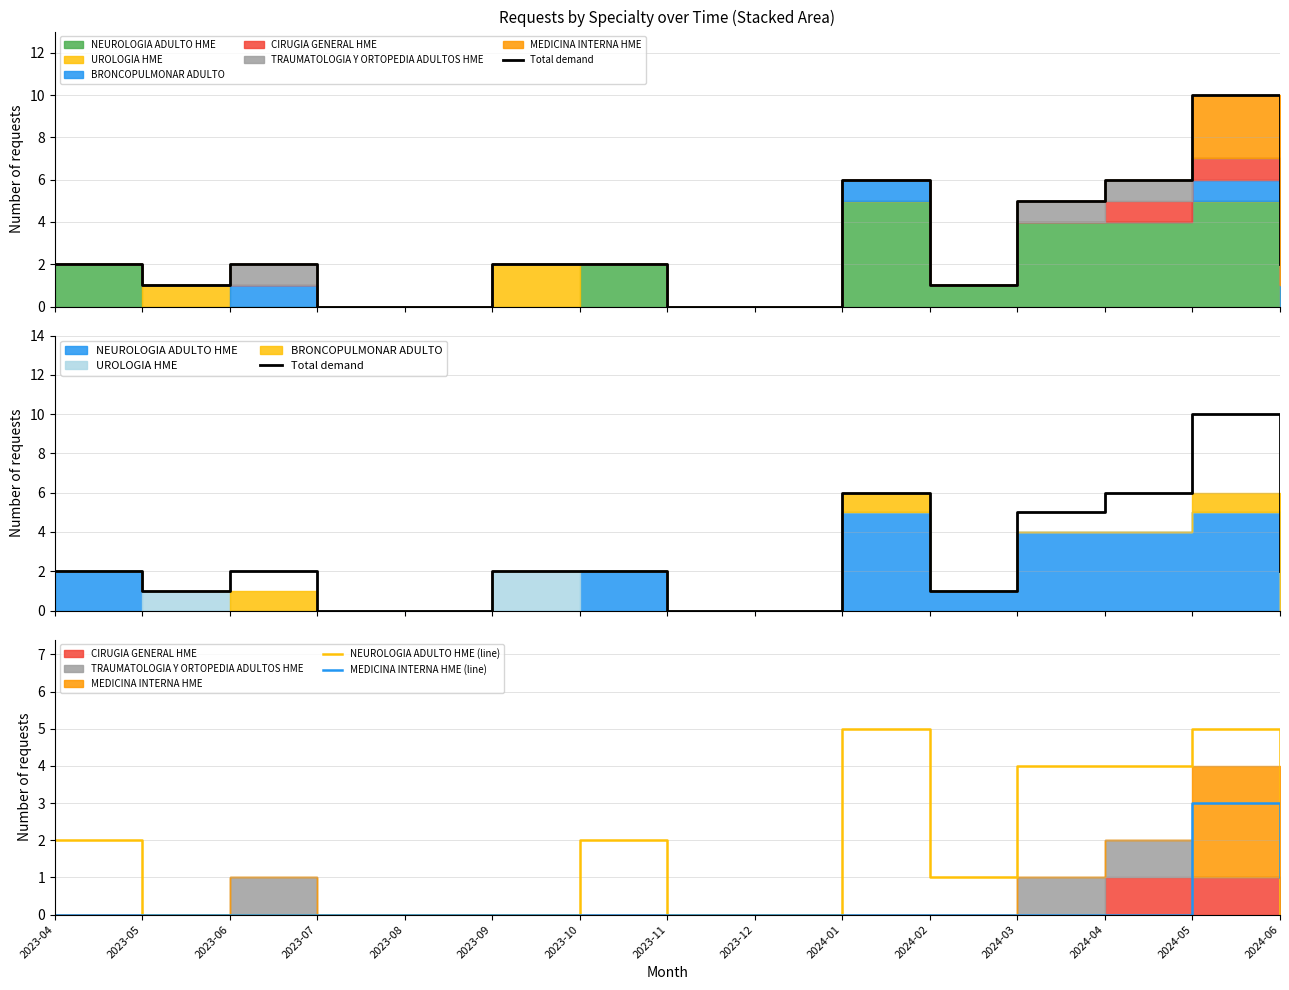

Rank the categories by NEUROLOGIA ADULTO HME (line) value from highest to lowest.

2024-01, 2024-05, 2024-03, 2024-04, 2023-04, 2023-10, 2024-02, 2023-05, 2023-06, 2023-07, 2023-08, 2023-09, 2023-11, 2023-12, 2024-06